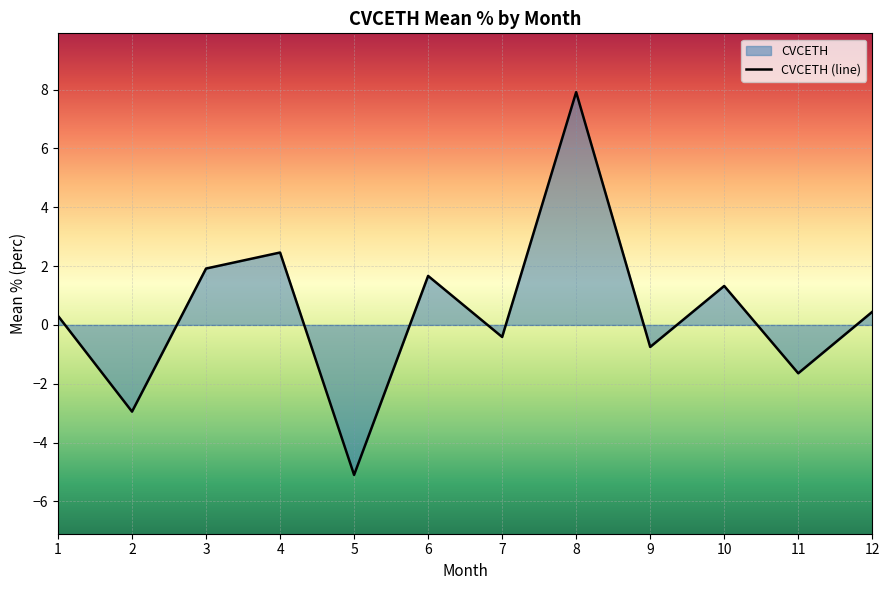

How many series are shown in this chart?

1